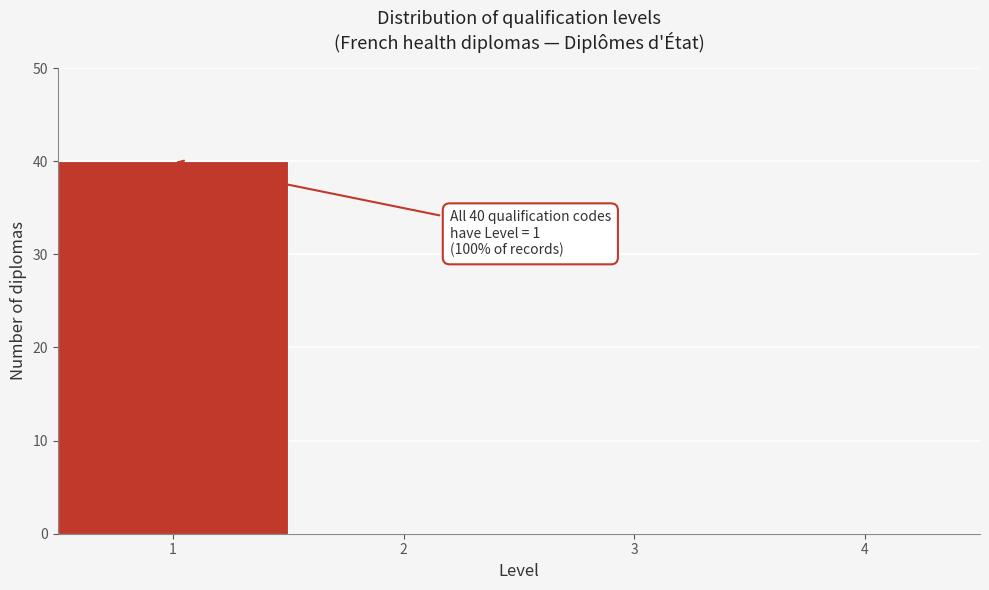

Over which range of the x-axis is the bar tallest?

0.5 to 1.5